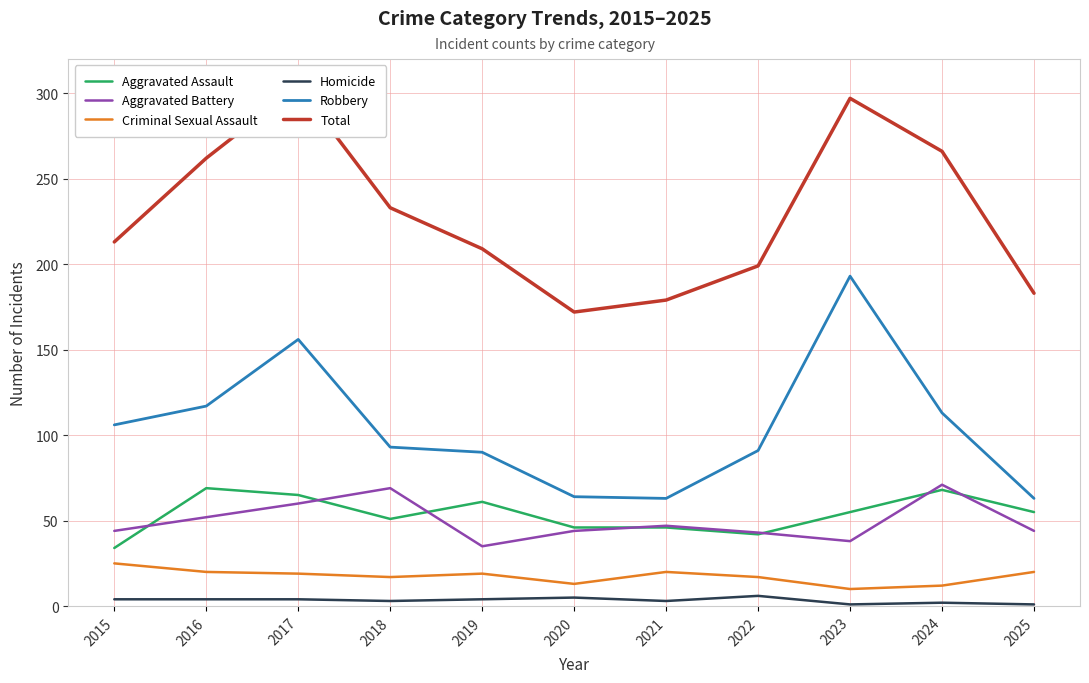

The Homicide series shows 4 at 2018. True or false?

False